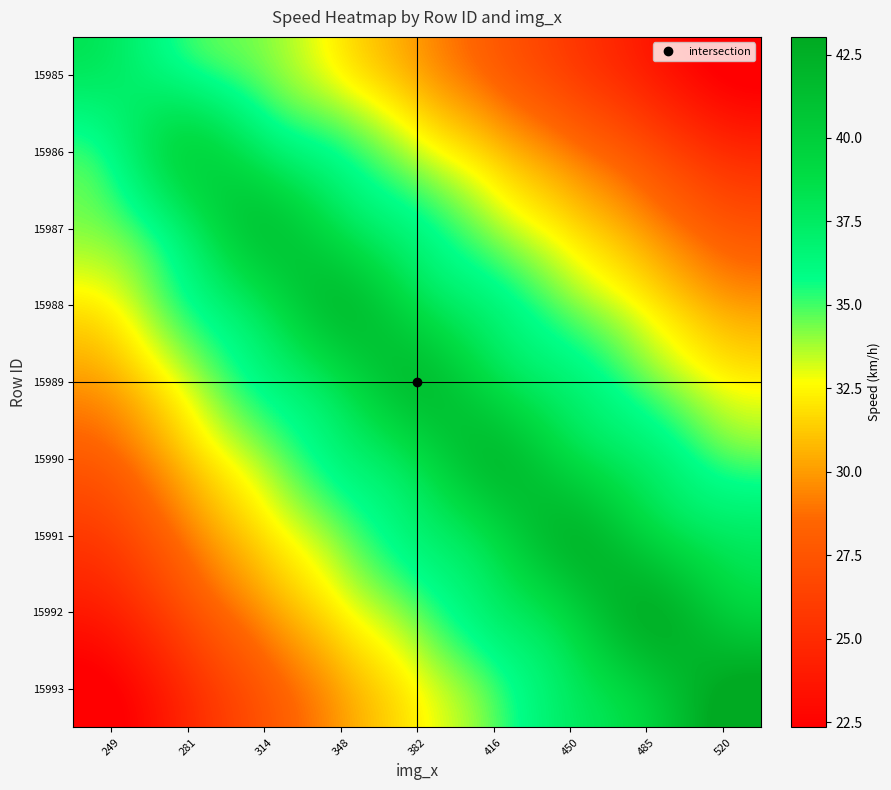

At how many categories does at least one series exceed 22?

9